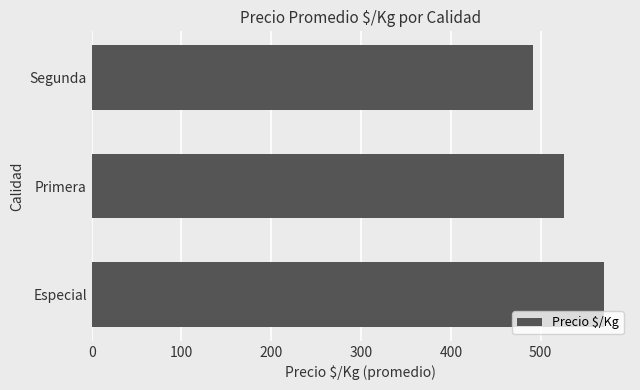

What is the change in value from Primera to Segunda?

-34.8